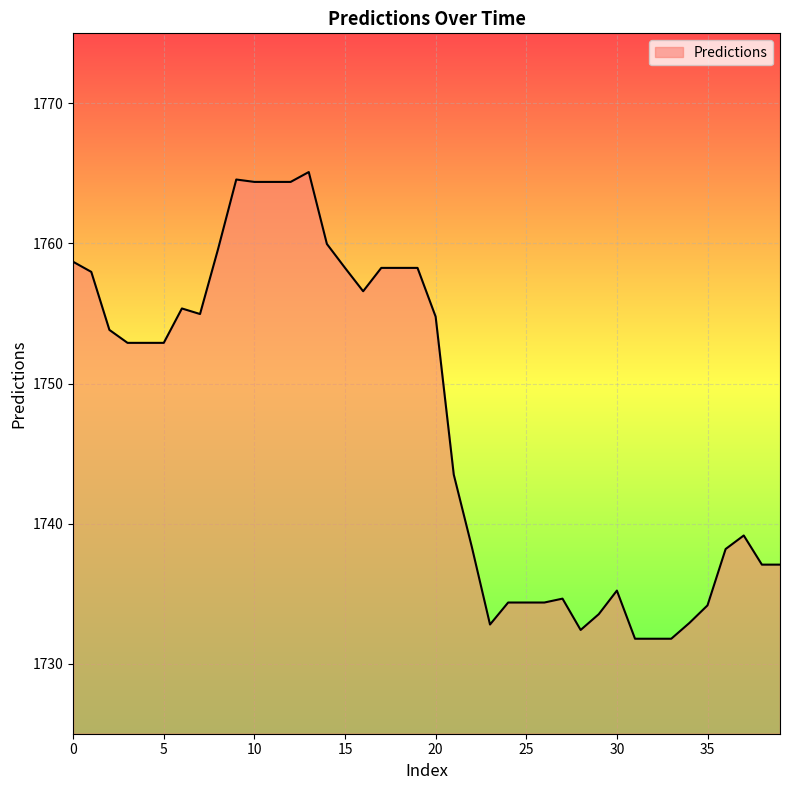

How many values are below 1752?

19